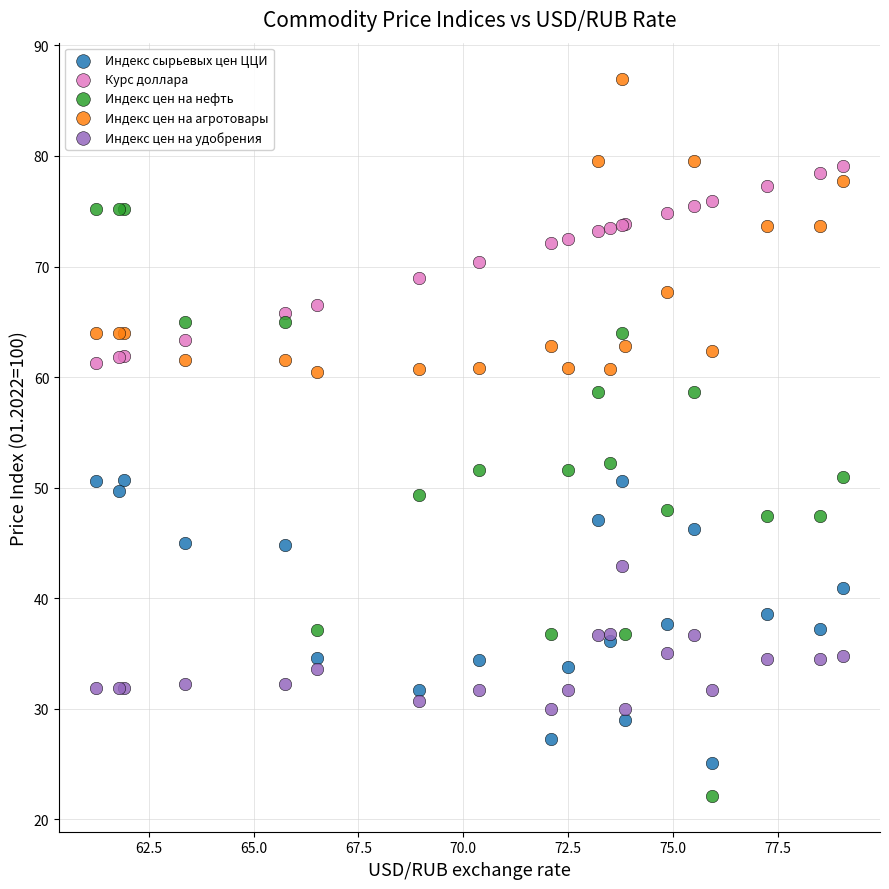

What is the X range (max minus min) for the scatter plot?

17.8